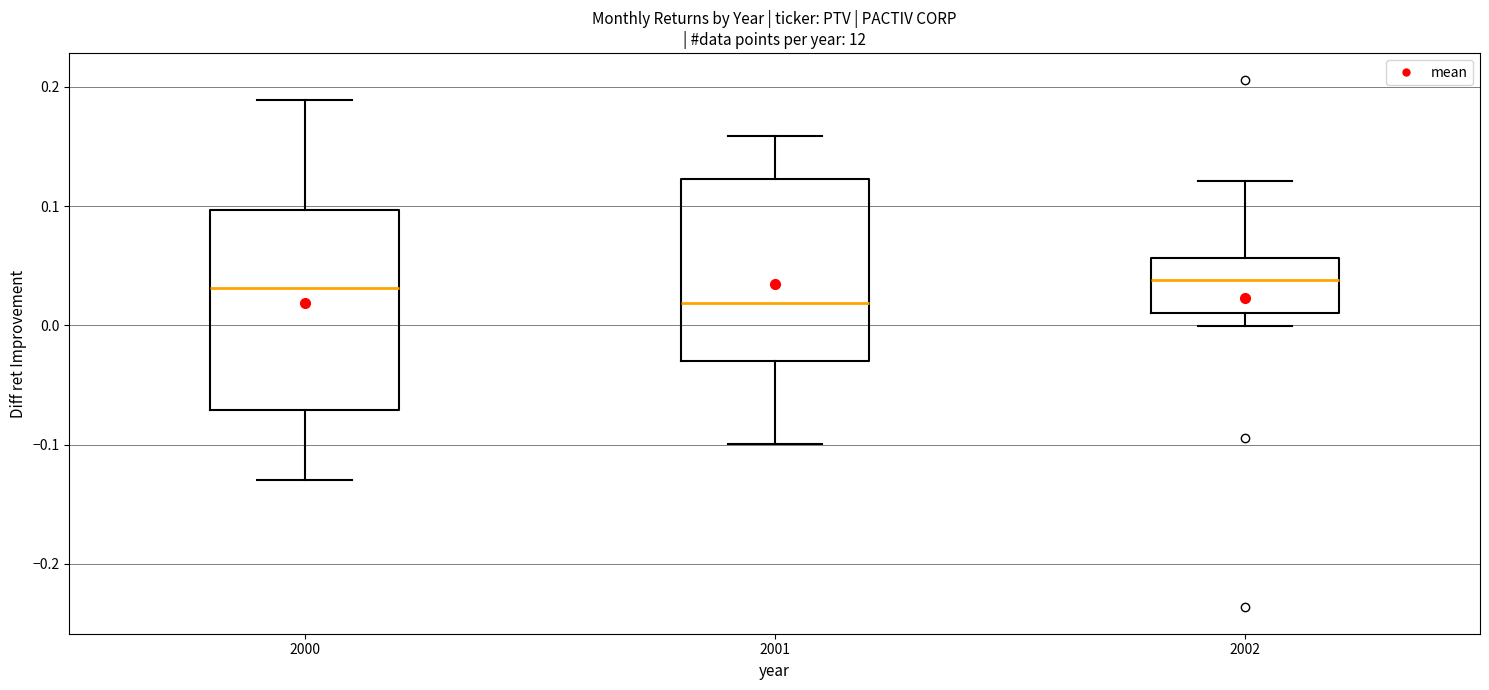

Reading left to right, read every box against the y-axis: the position of its median line, the range the box covers, and the ends of its whiskers. The values are not printed on the chart, so give them approximately, as read against the axis.

2000: median 0.03, box -0.07 to 0.10, whiskers -0.13 to 0.19
2001: median 0.02, box -0.03 to 0.12, whiskers -0.10 to 0.16
2002: median 0.04, box 0.01 to 0.06, whiskers 0.00 to 0.12